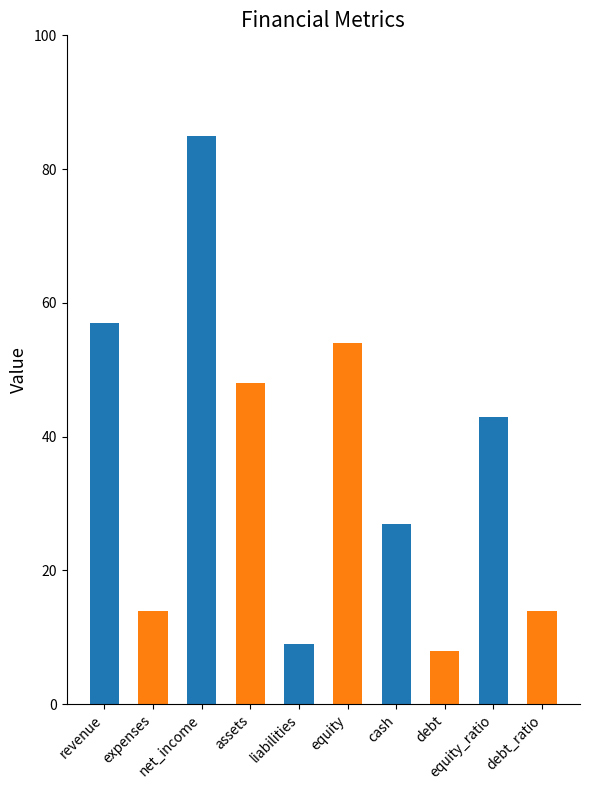

The chart shows a value of 18 at assets. True or false?

False